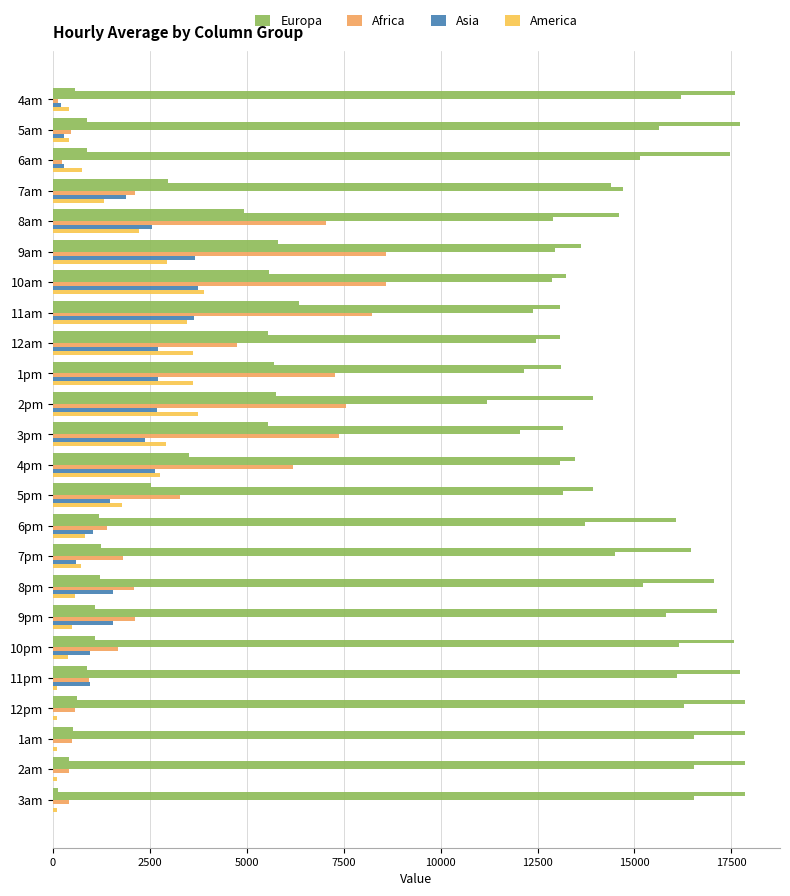

Read the Europa value at 12500.

5800.1